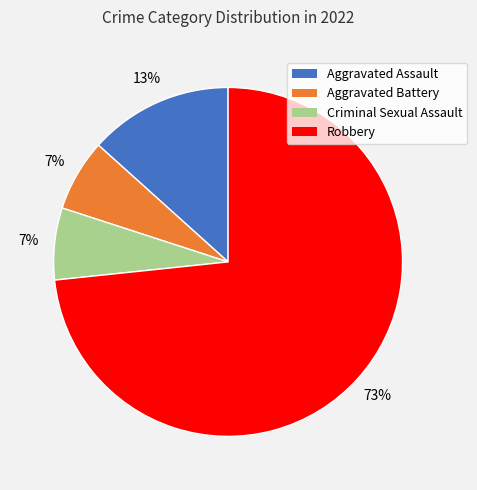

To the nearest percent, what percentage of the pie is Aggravated Battery?

7%